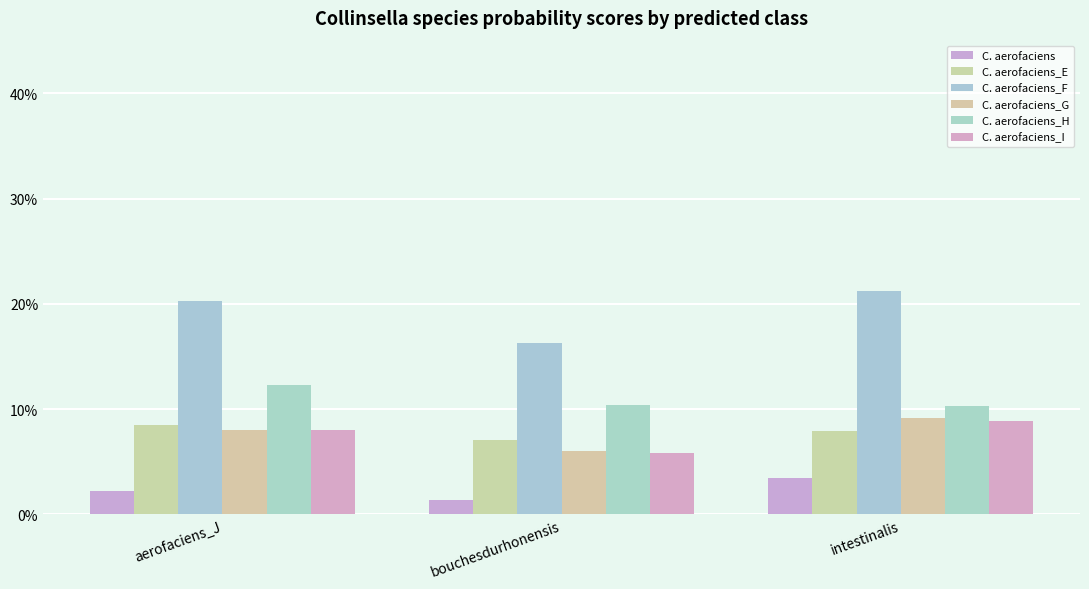

How many C. aerofaciens_F values are between 0 and 1?

3